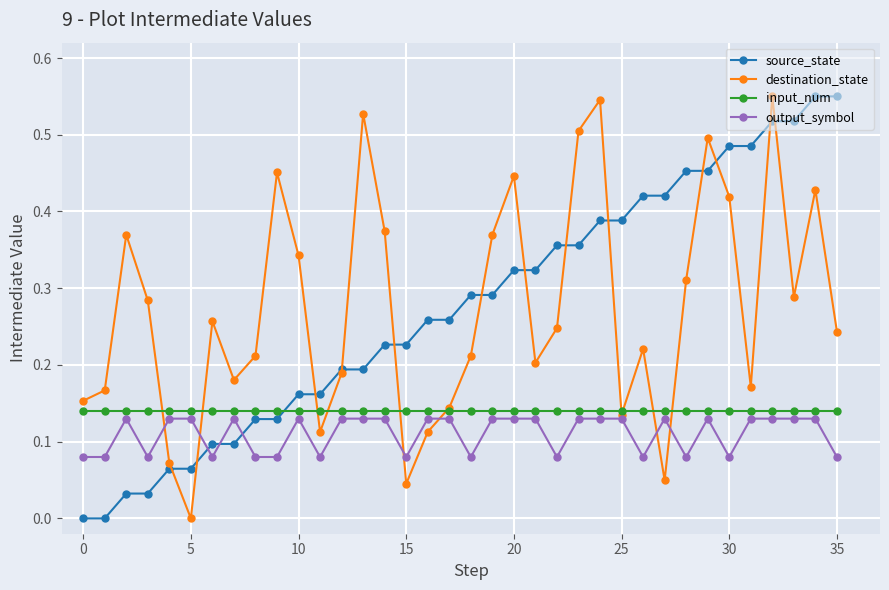

How many output_symbol values are between 0 and 1?

36